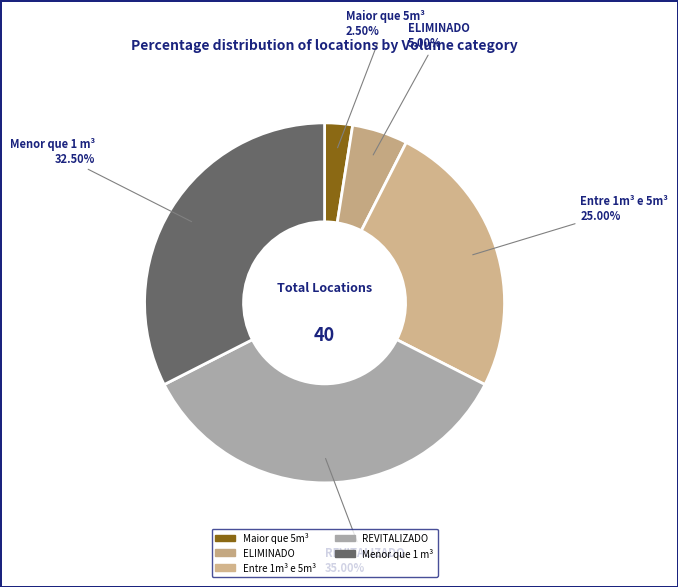

Count the number of slices in the pie.

5